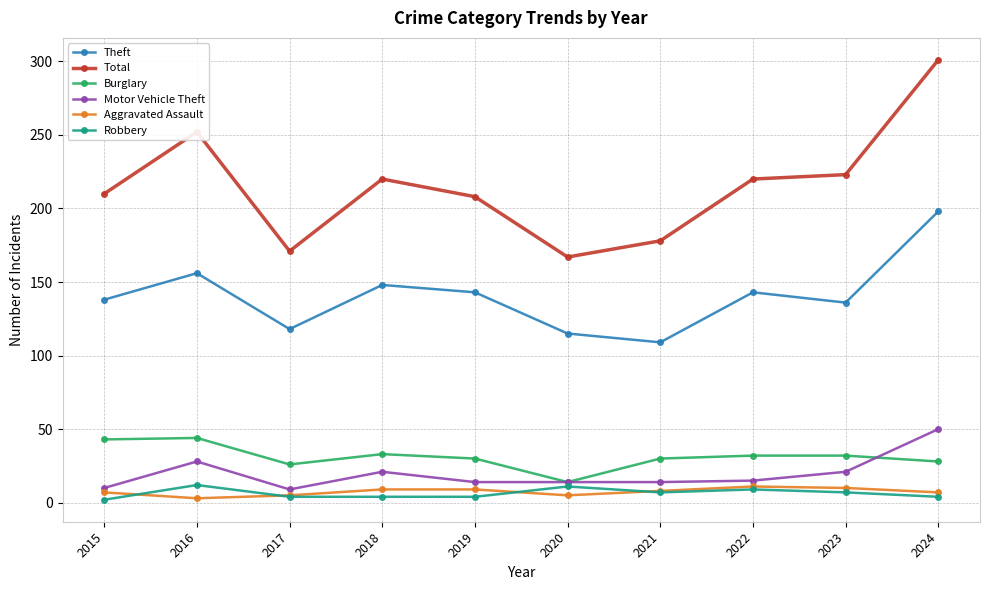

True or false: Aggravated Assault and Theft intersect in this chart.

False